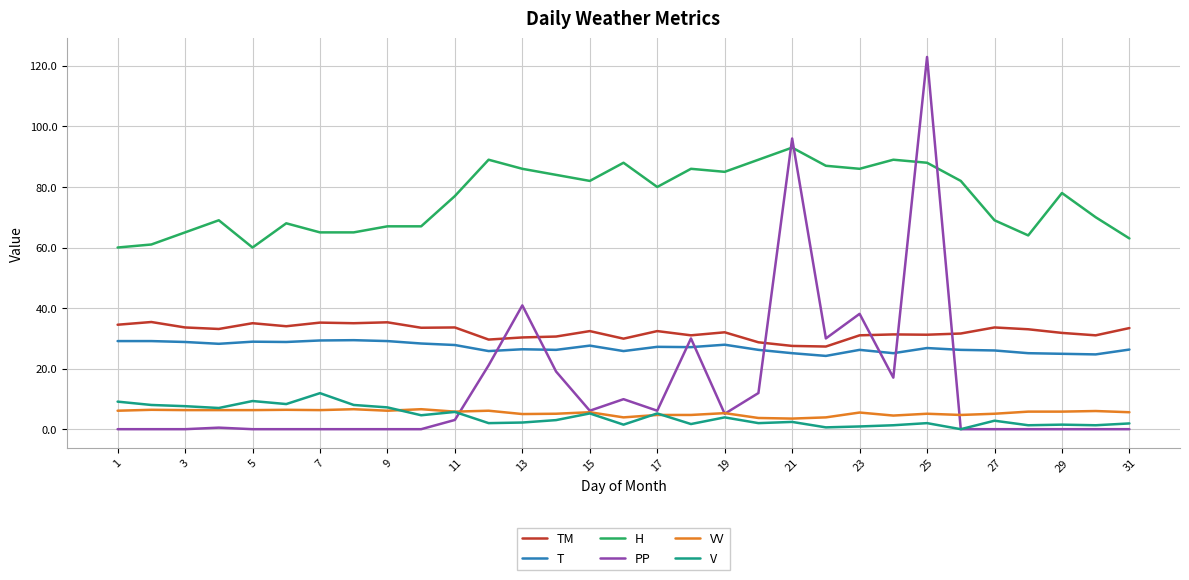

Which series has the widest spread of values?

PP